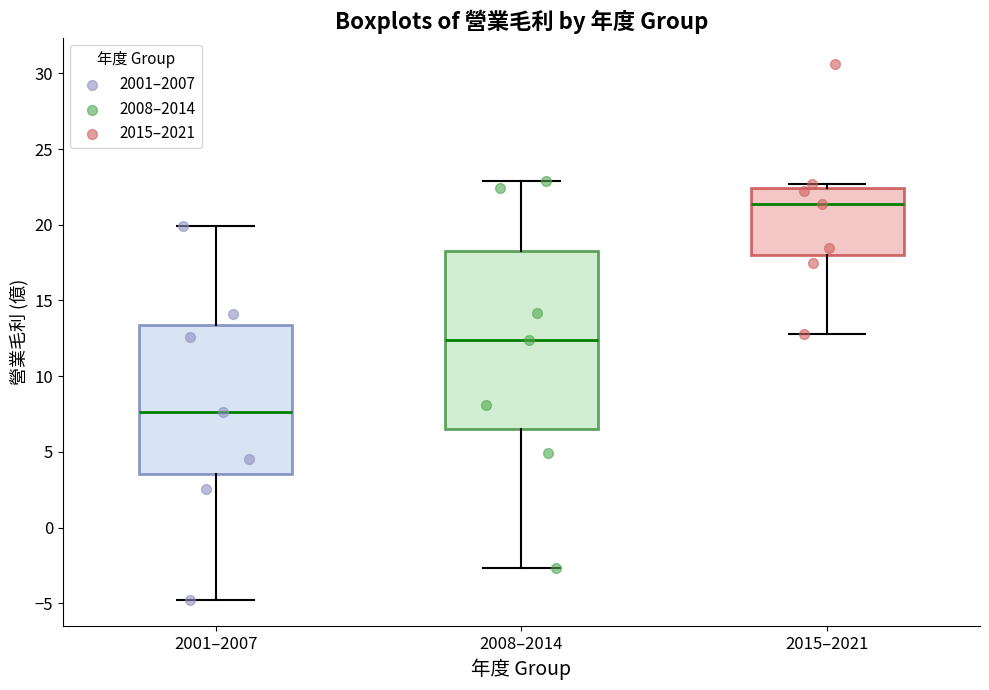

Which box is the tallest, from its lower edge to its upper edge?

2008–2014